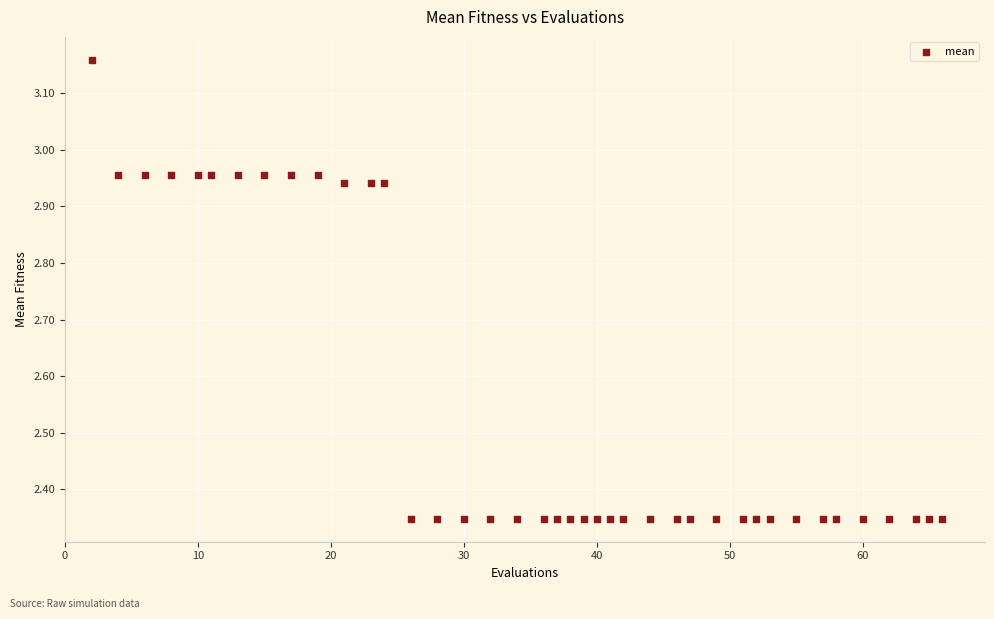

What is the range of Y values (max minus min)?

0.8